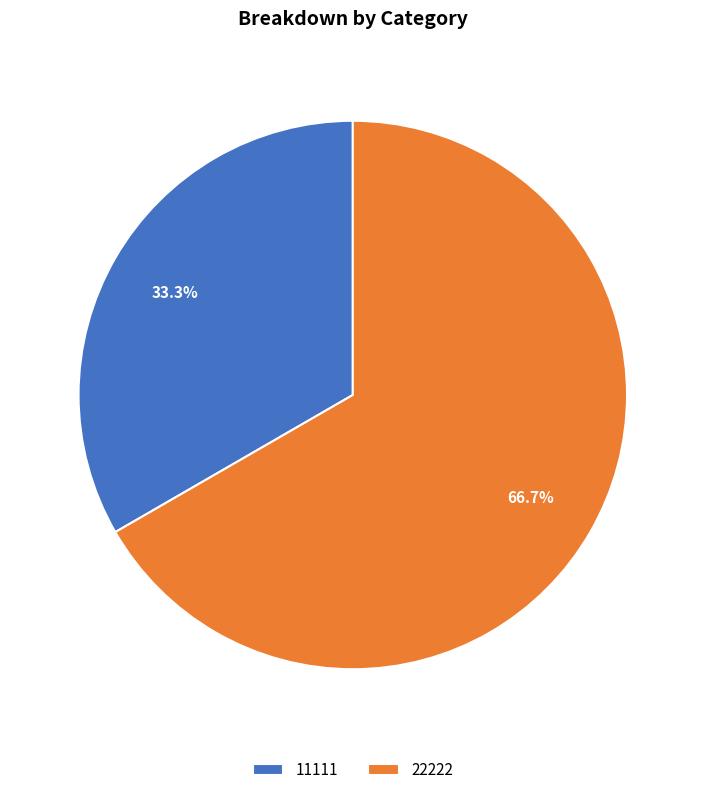

Is the sum of 11111 and 22222 greater than half?

Yes